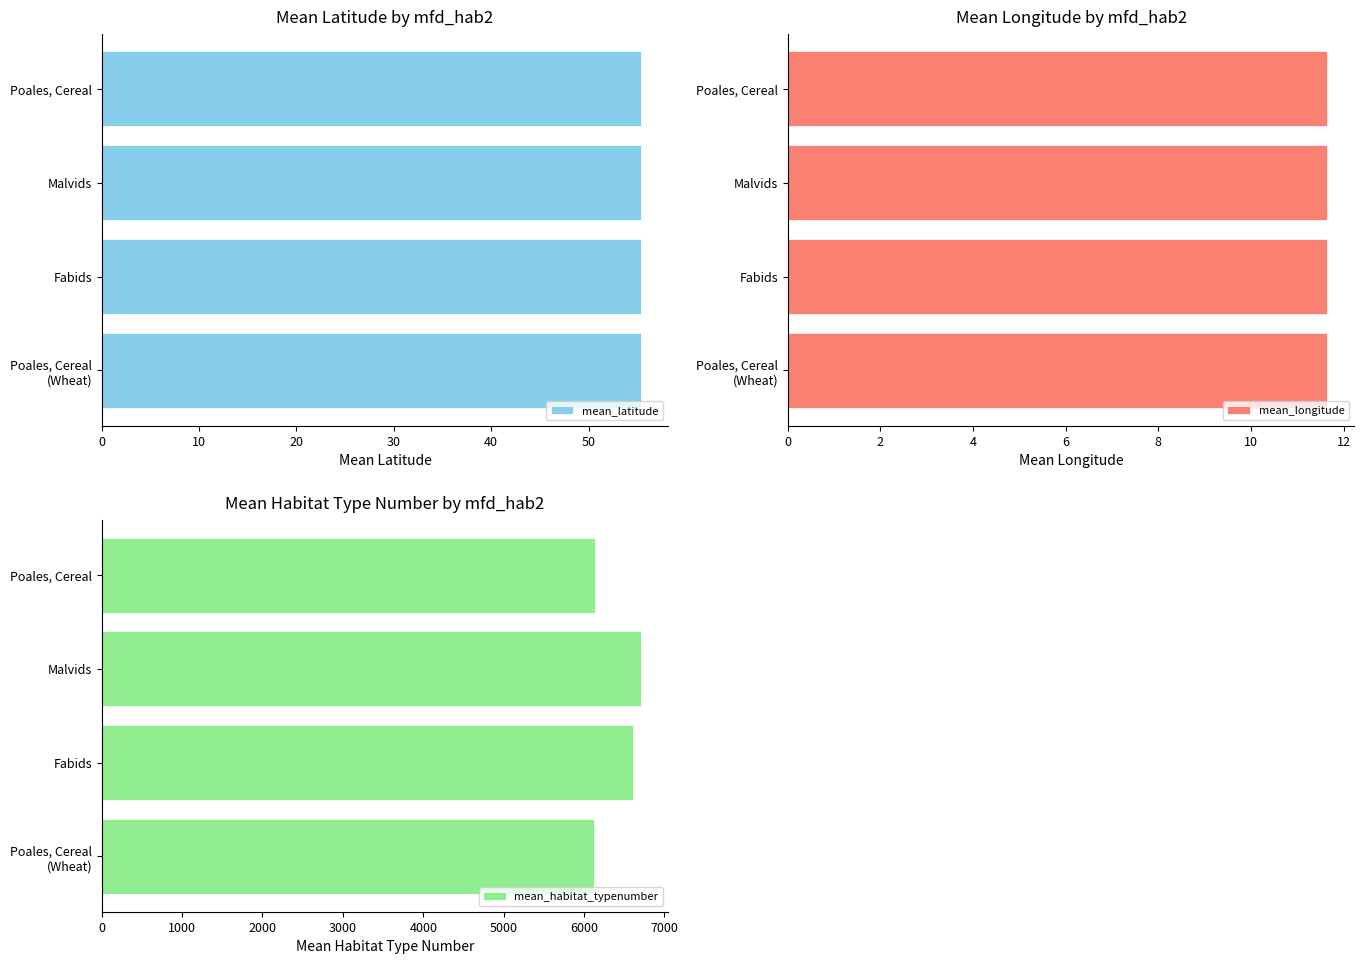

Reading left to right, extract all data points from this chart.

mean_latitude: 55.4	55.4	55.4	55.4
mean_longitude: 11.6	11.7	11.6	11.6
mean_habitat_typenumber: 6141.0	6713.0	6612.0	6123.0